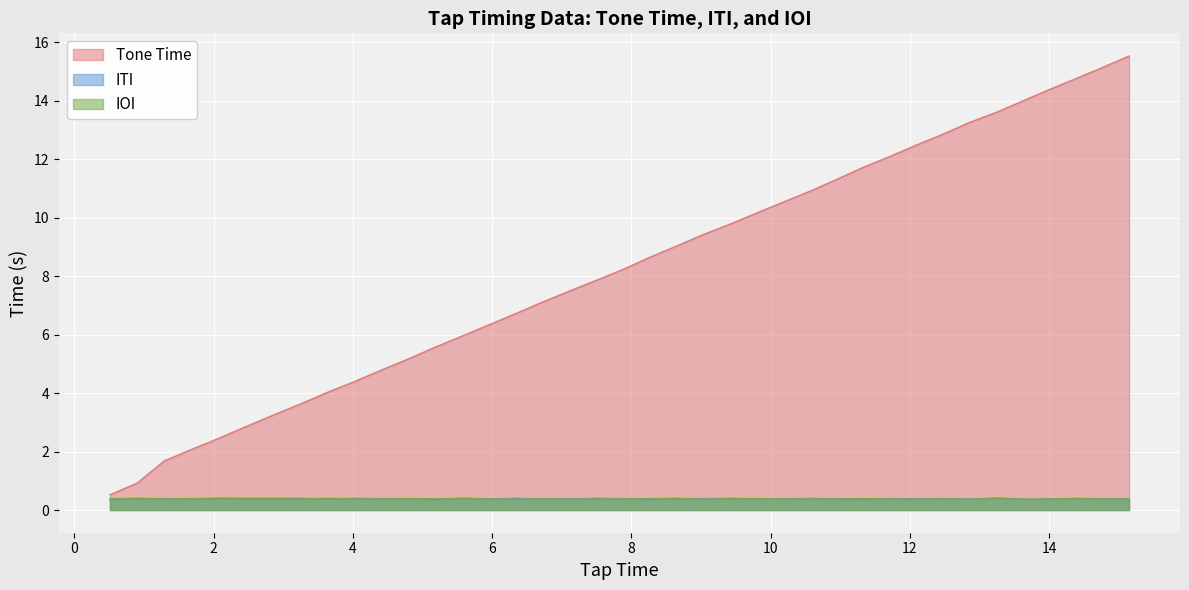

True or false: Tone Time has more than 2 points higher than both neighbors.

False